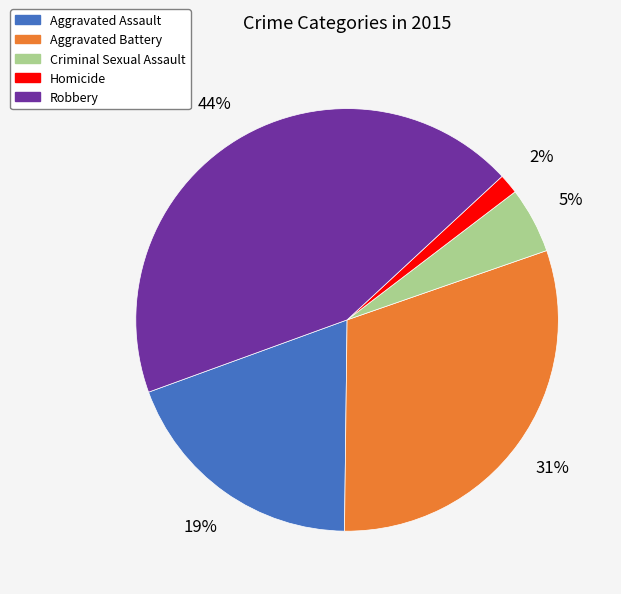

Which slice is the smallest?

Homicide